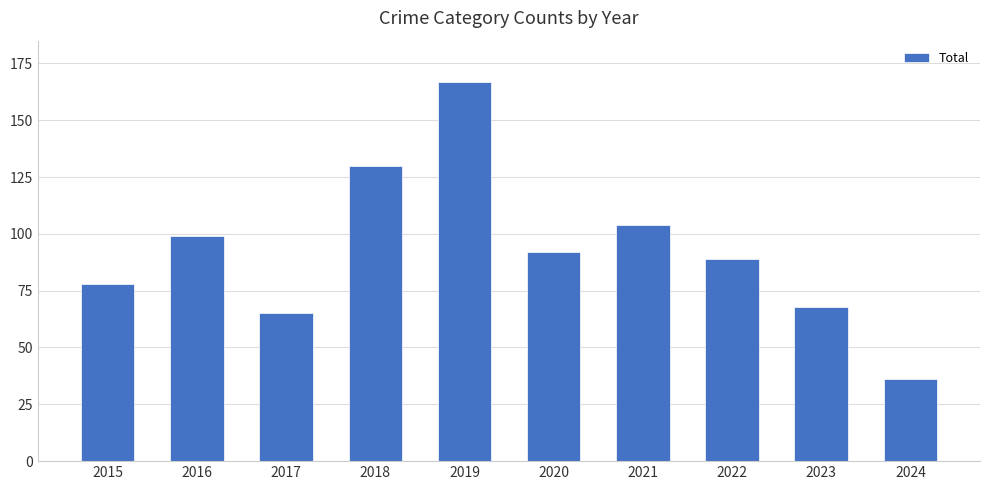

What is the average value?

93